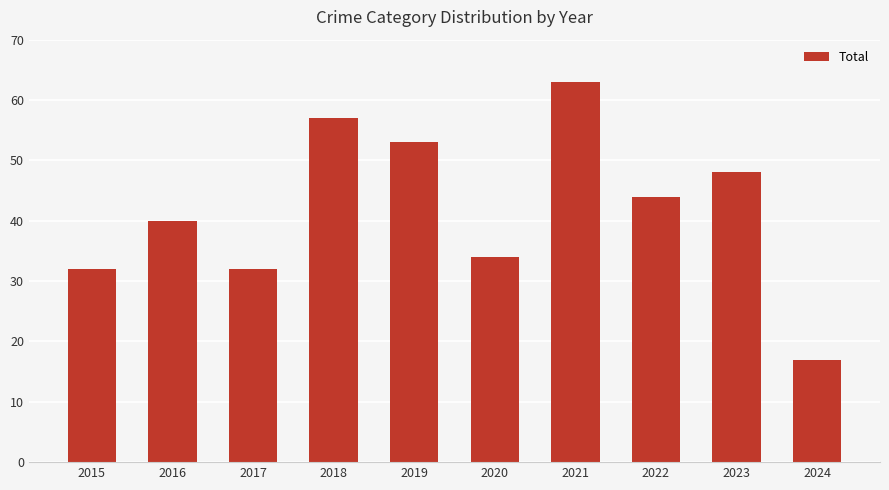

Reading left to right, what are all the values shown in this chart?

32	40	32	57	53	34	63	44	48	17